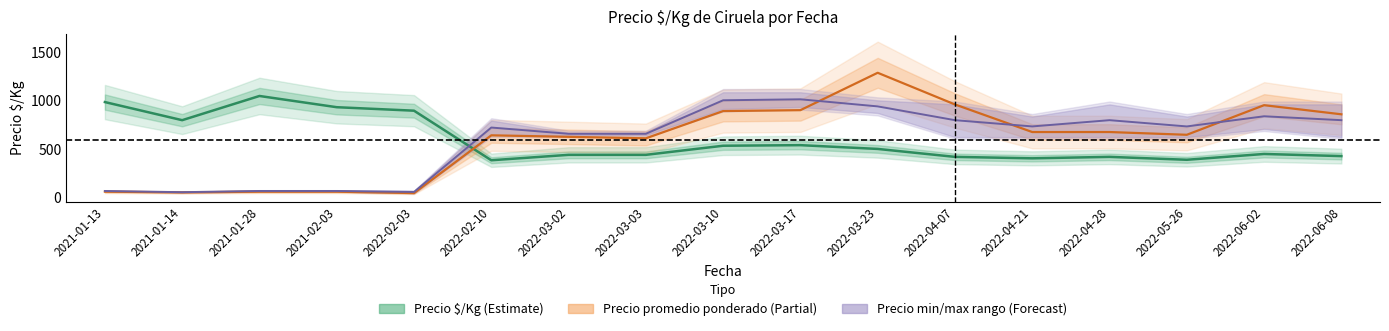

Which series ends up on top after the final intersection of Precio min/max rango (Forecast) and Precio $/Kg (Estimate)?

Precio min/max rango (Forecast)